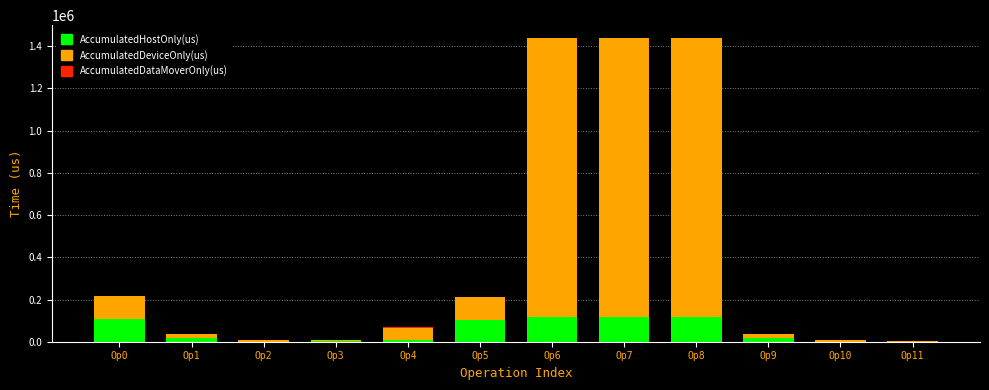

What is the total value across all series at Op5?

210712.0